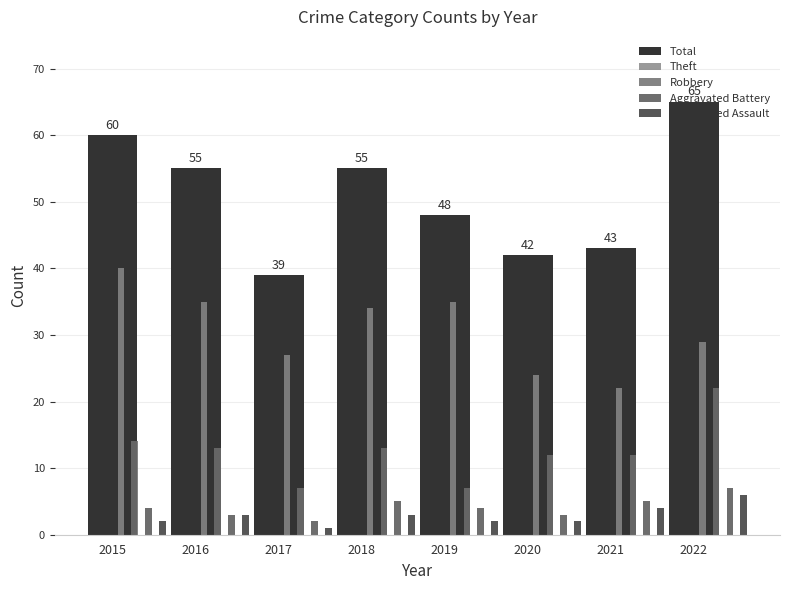

Reading left to right, transcribe all the data shown in this chart.

Total: 2015=60	2016=55	2017=39	2018=55	2019=48	2020=42	2021=43	2022=65
Theft: 2015=40	2016=35	2017=27	2018=34	2019=35	2020=24	2021=22	2022=29
Robbery: 2015=14	2016=13	2017=7	2018=13	2019=7	2020=12	2021=12	2022=22
Aggravated Battery: 2015=4	2016=3	2017=2	2018=5	2019=4	2020=3	2021=5	2022=7
Aggravated Assault: 2015=2	2016=3	2017=1	2018=3	2019=2	2020=2	2021=4	2022=6